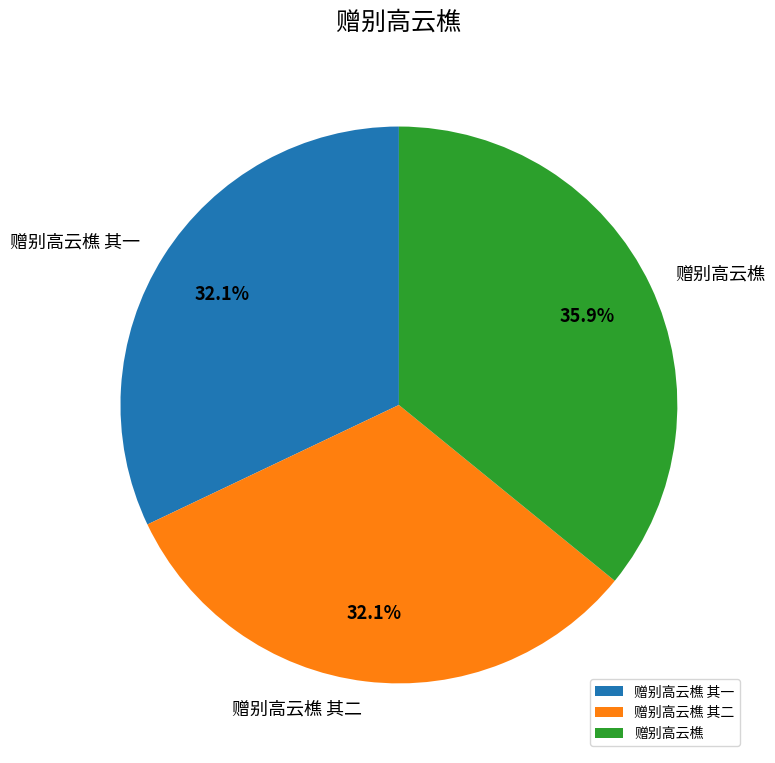

Does 赠别高云樵 其二 represent more than half of the total?

No